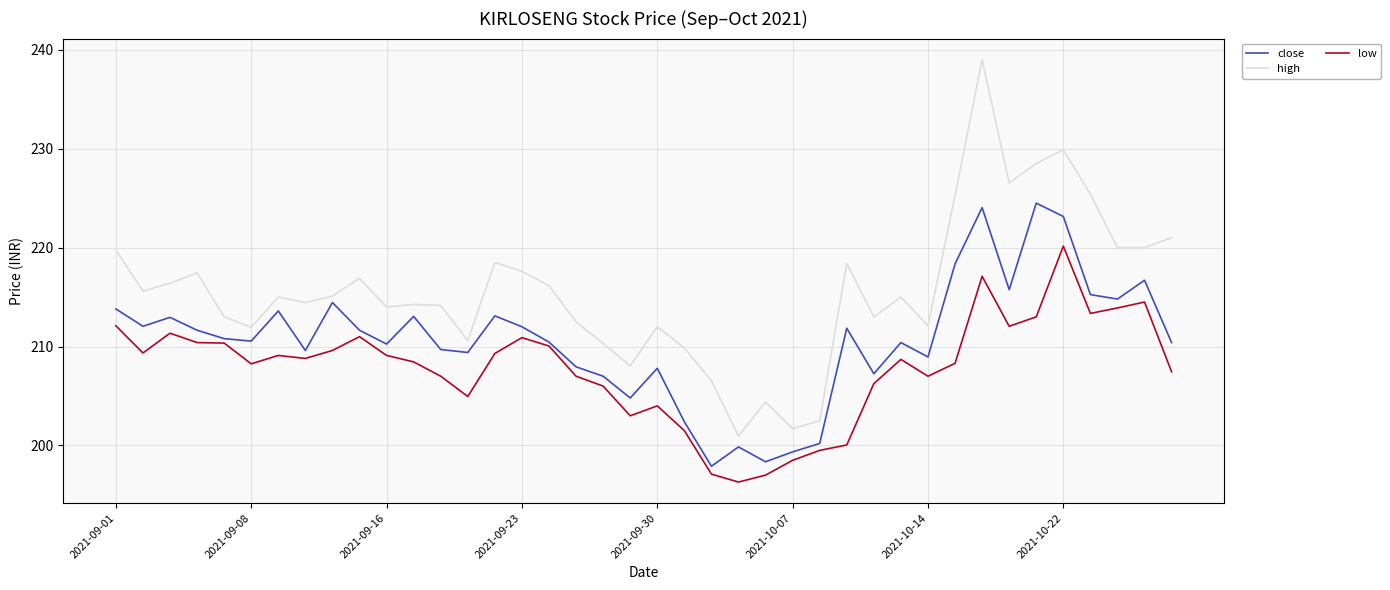

Which series has the largest total across all categories?

high